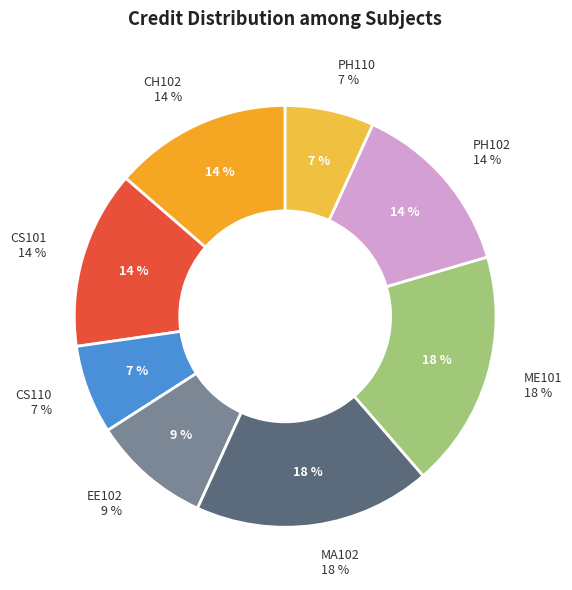

Which category has the biggest portion of the pie?

MA102